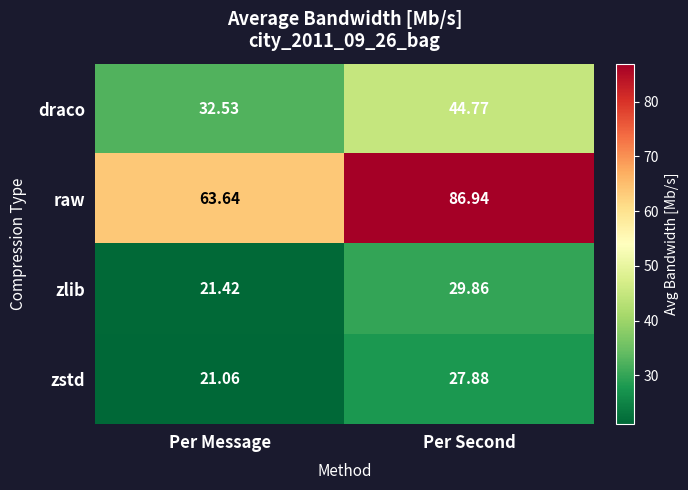

Rank the series at Per Second from lowest to highest value.

zstd, zlib, draco, raw